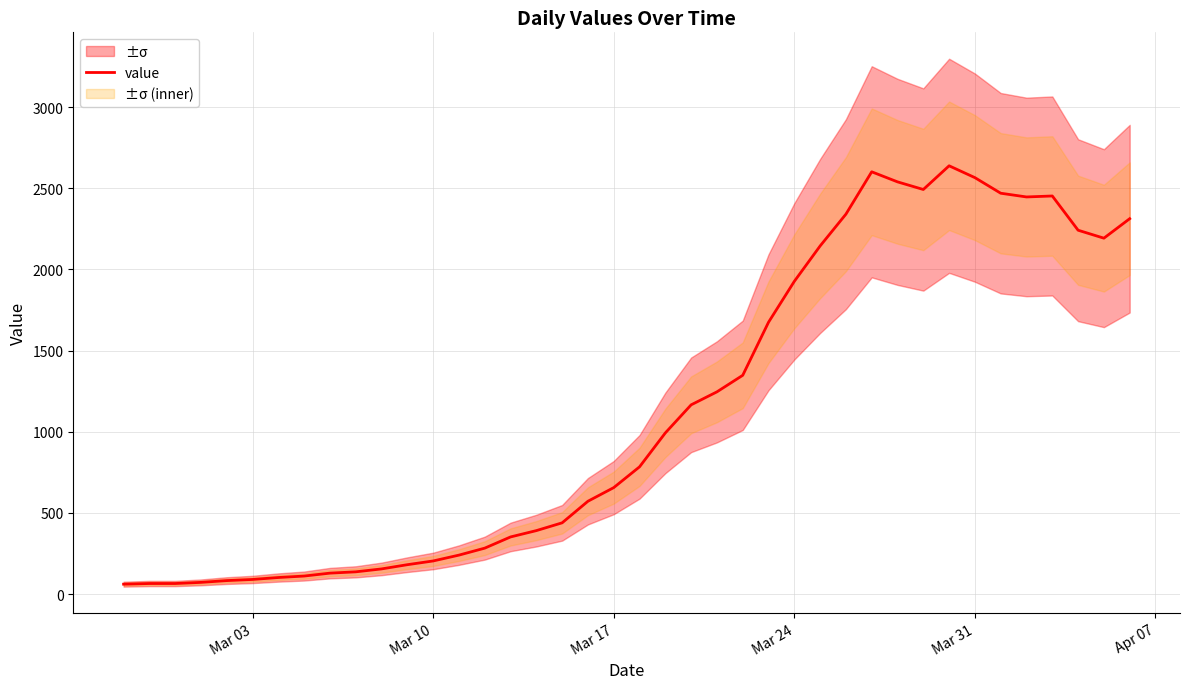

What is the difference between the second highest and minimum values?

2541